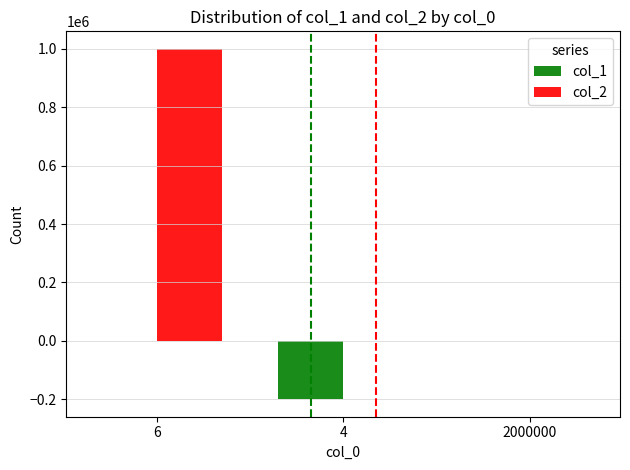

Which series has the largest total across all categories?

col_2